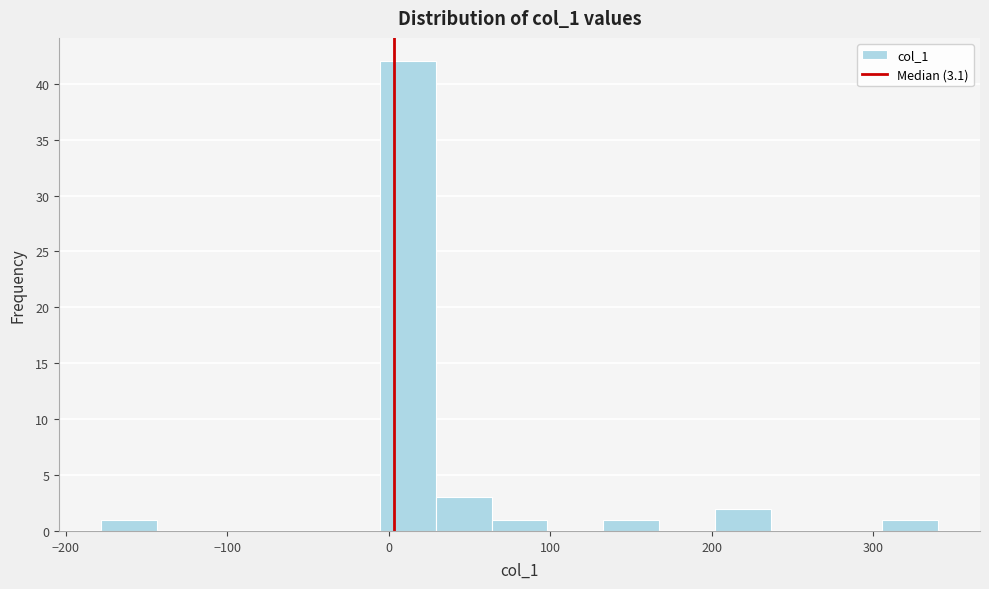

Read against the x-axis, roughly where is the centre of the tallest bar?

10